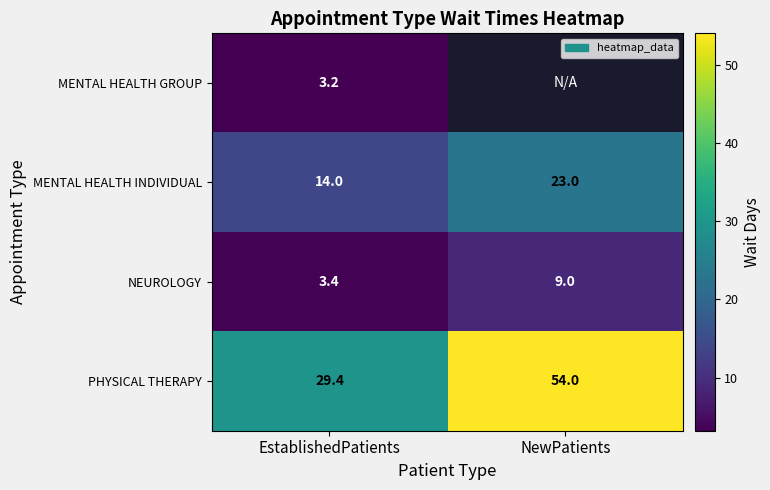

What is the minimum value shown in the chart?

3.2